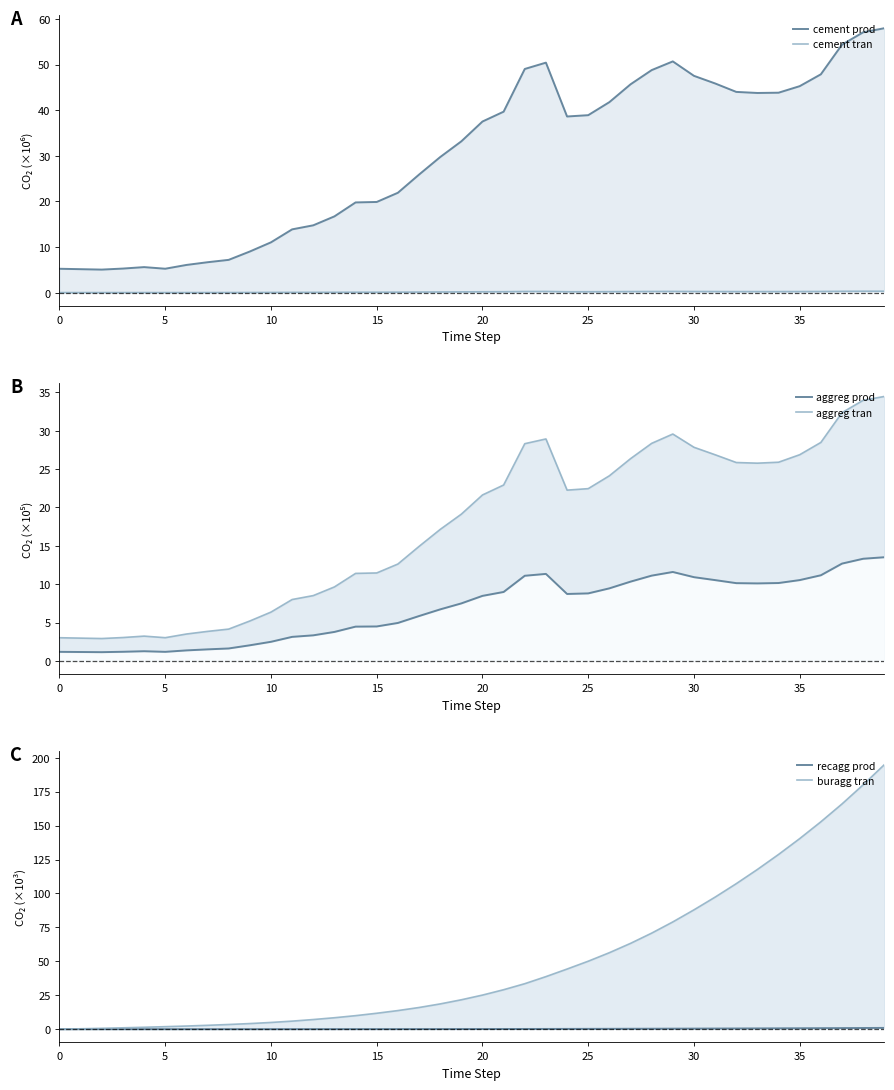

Does the chart display data point markers on the line(s)?

No